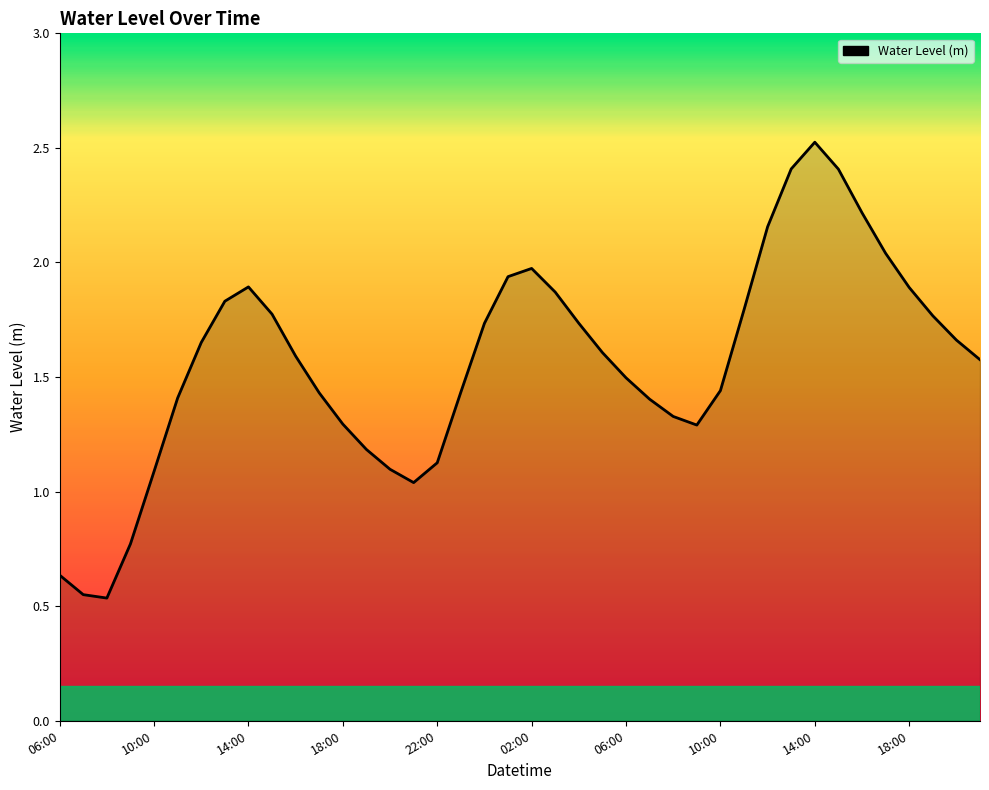

What is the maximum value shown in the chart?

2.5